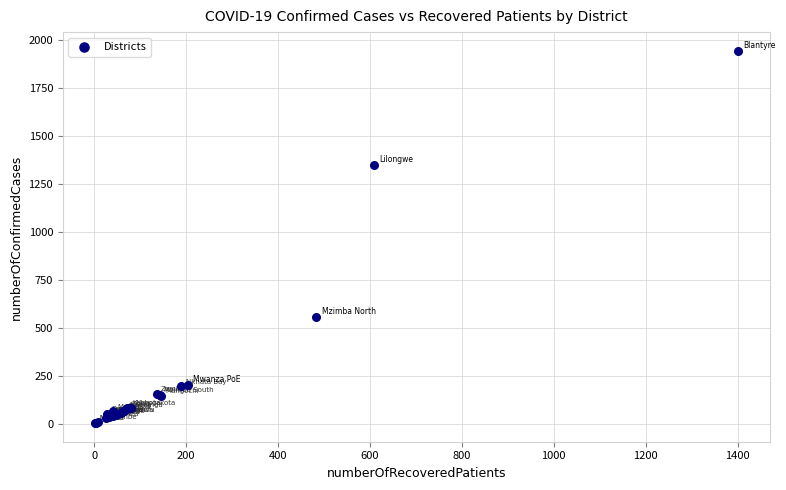

What Y value in the scatter plot is closest to 974?

1349